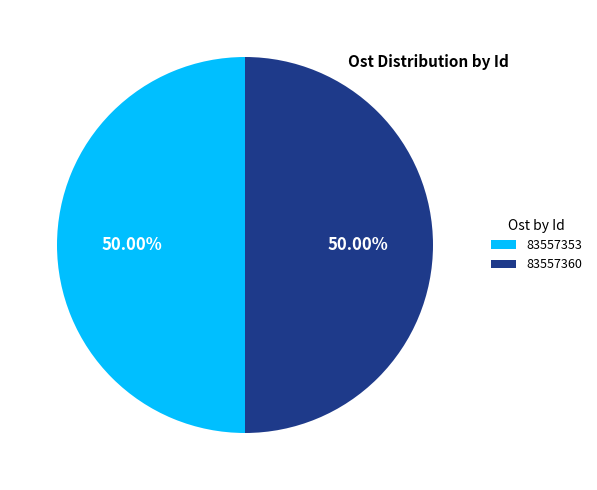

To the nearest percent, what is the average slice percentage?

50%